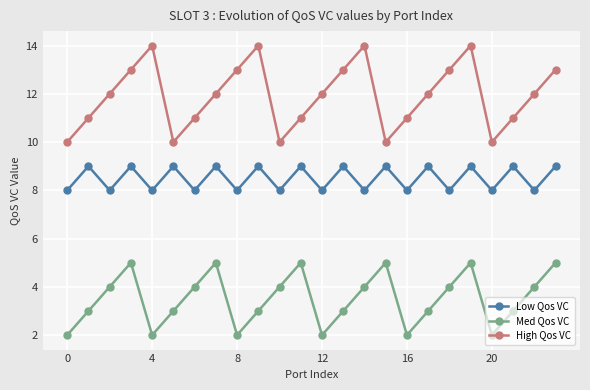

At how many categories does at least one series exceed 3?

24